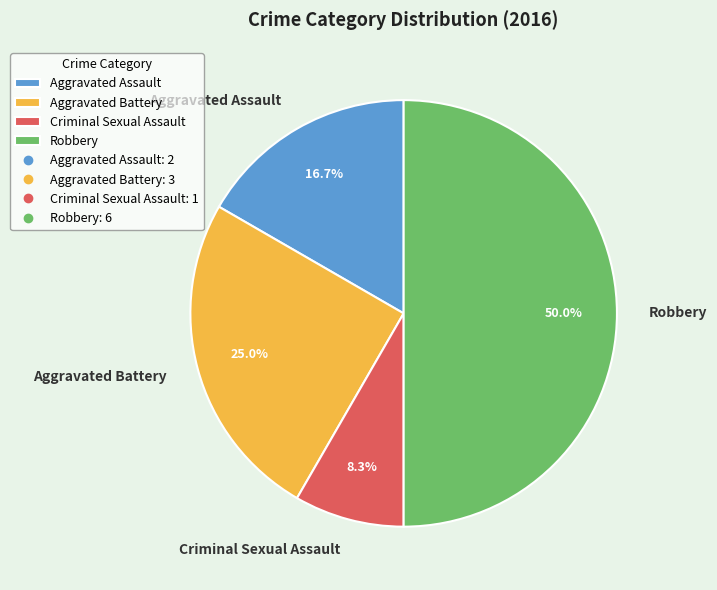

What is the ratio of the value at Criminal Sexual Assault to the value at Aggravated Assault?

0.5